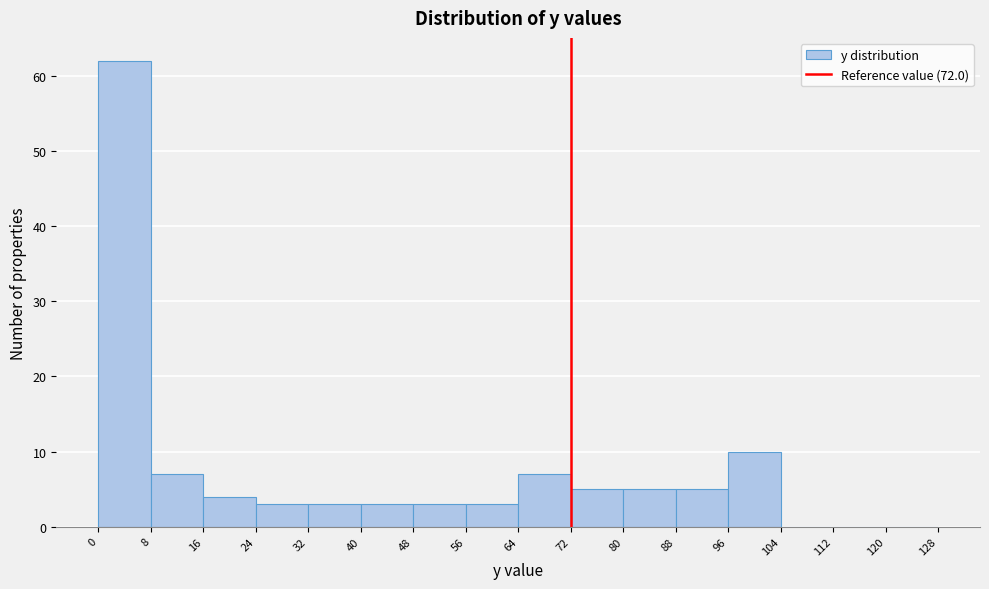

Which range on the x-axis has the tallest bar?

0 to 8